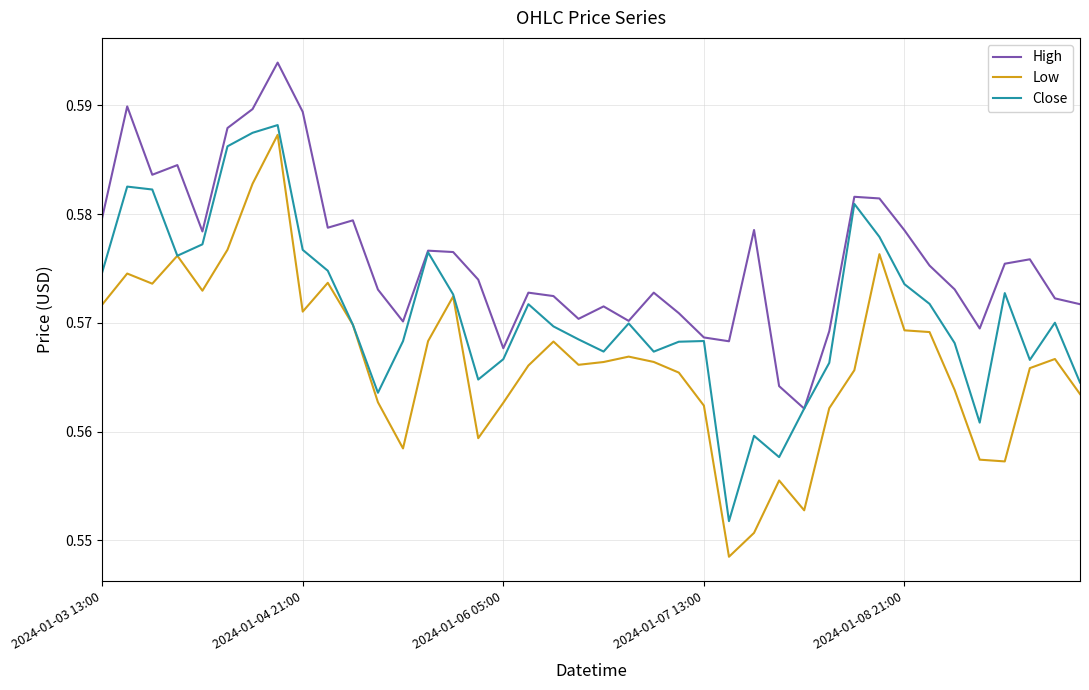

Rank the series by their average value, from highest to lowest.

High, Close, Low